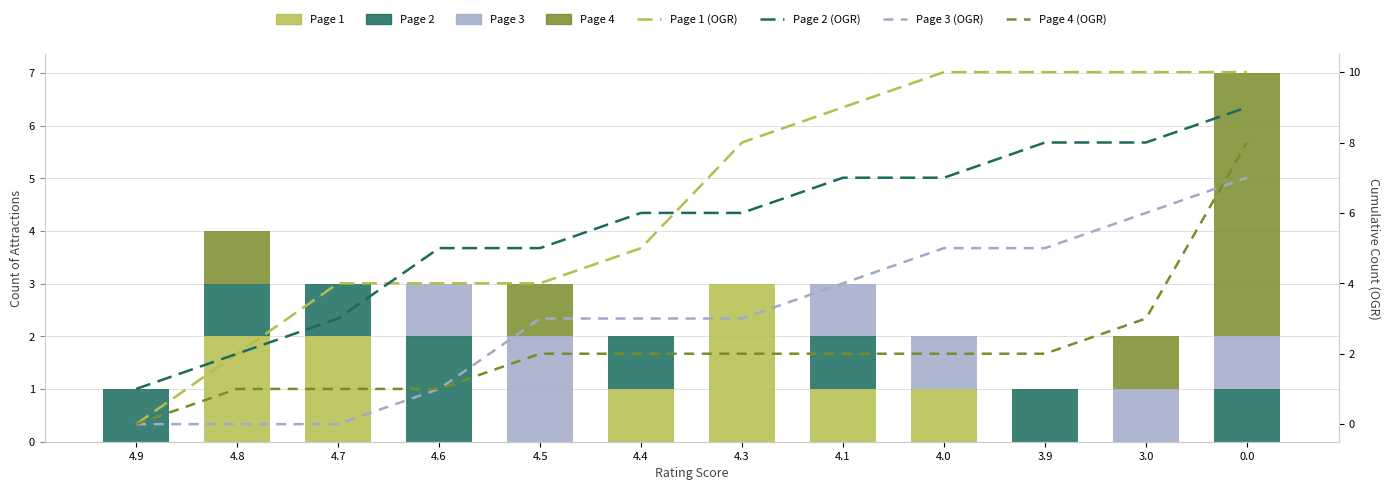

Reading right to left, list all the values displayed in this chart.

Page 1: 0.0=0	3.0=0	3.9=0	4.0=1	4.1=1	4.3=3	4.4=1	4.5=0	4.6=0	4.7=2	4.8=2	4.9=0
Page 2: 0.0=1	3.0=0	3.9=1	4.0=0	4.1=1	4.3=0	4.4=1	4.5=0	4.6=2	4.7=1	4.8=1	4.9=1
Page 3: 0.0=1	3.0=1	3.9=0	4.0=1	4.1=1	4.3=0	4.4=0	4.5=2	4.6=1	4.7=0	4.8=0	4.9=0
Page 4: 0.0=5	3.0=1	3.9=0	4.0=0	4.1=0	4.3=0	4.4=0	4.5=1	4.6=0	4.7=0	4.8=1	4.9=0